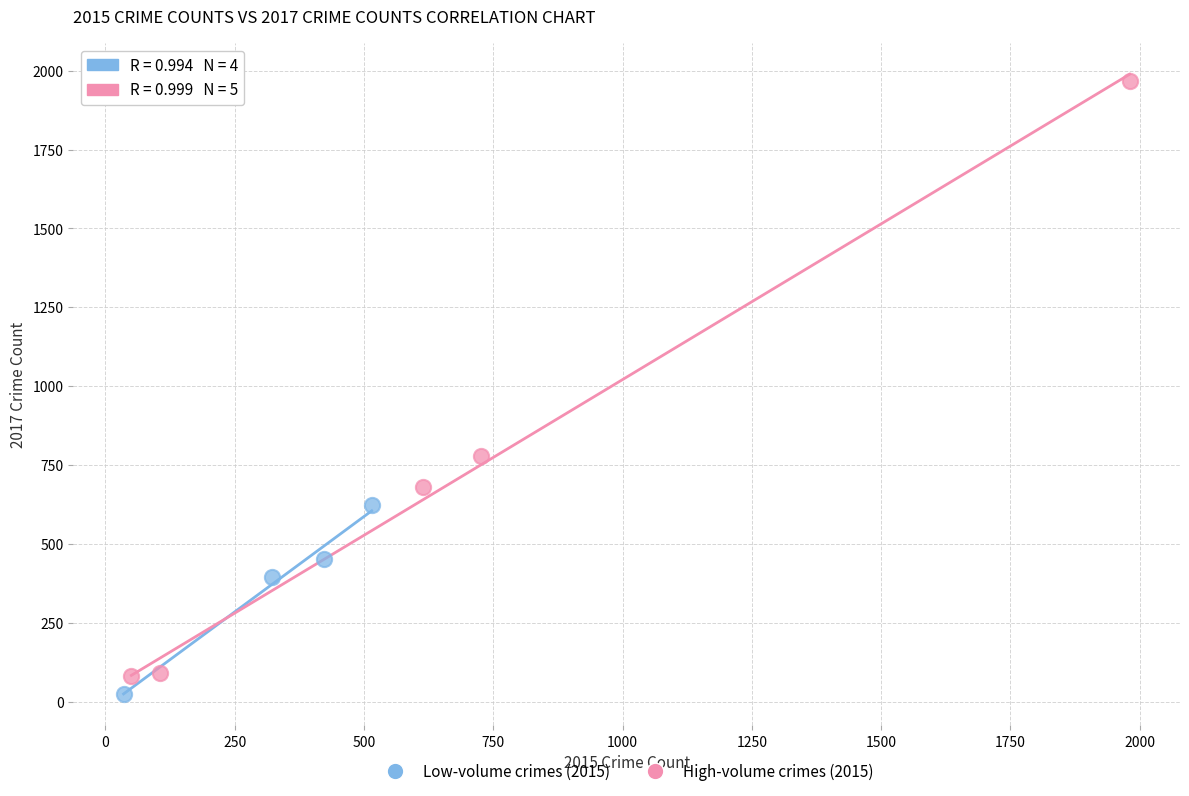

Which series contains the highest Y value?

High-volume crimes (2015)